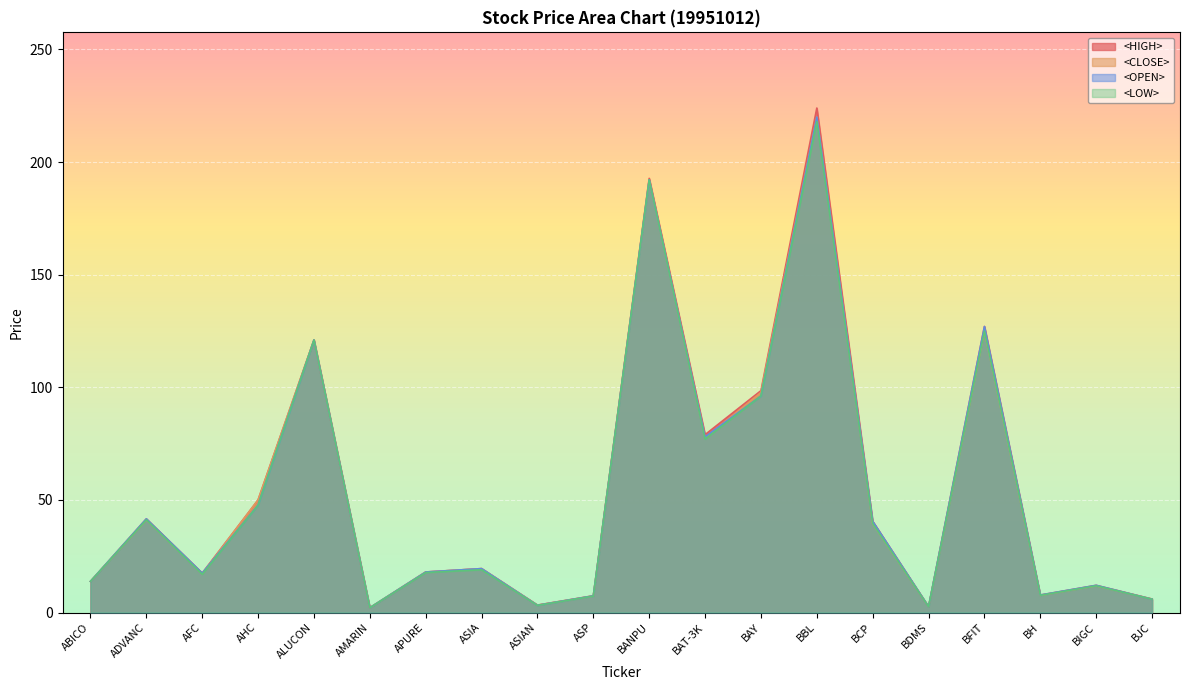

Is the value of <CLOSE> at BCP greater than the value of <OPEN> at AHC?

No